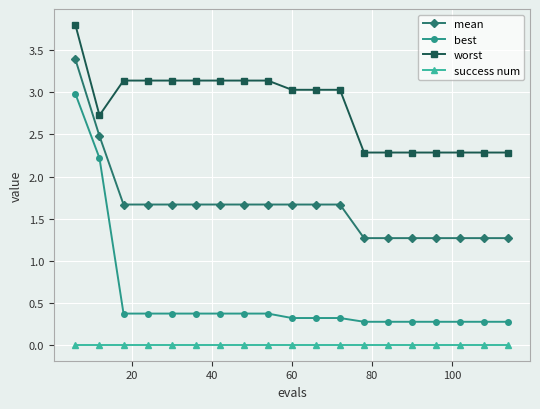

What is the value of the best point at the 13th from the left?

0.3